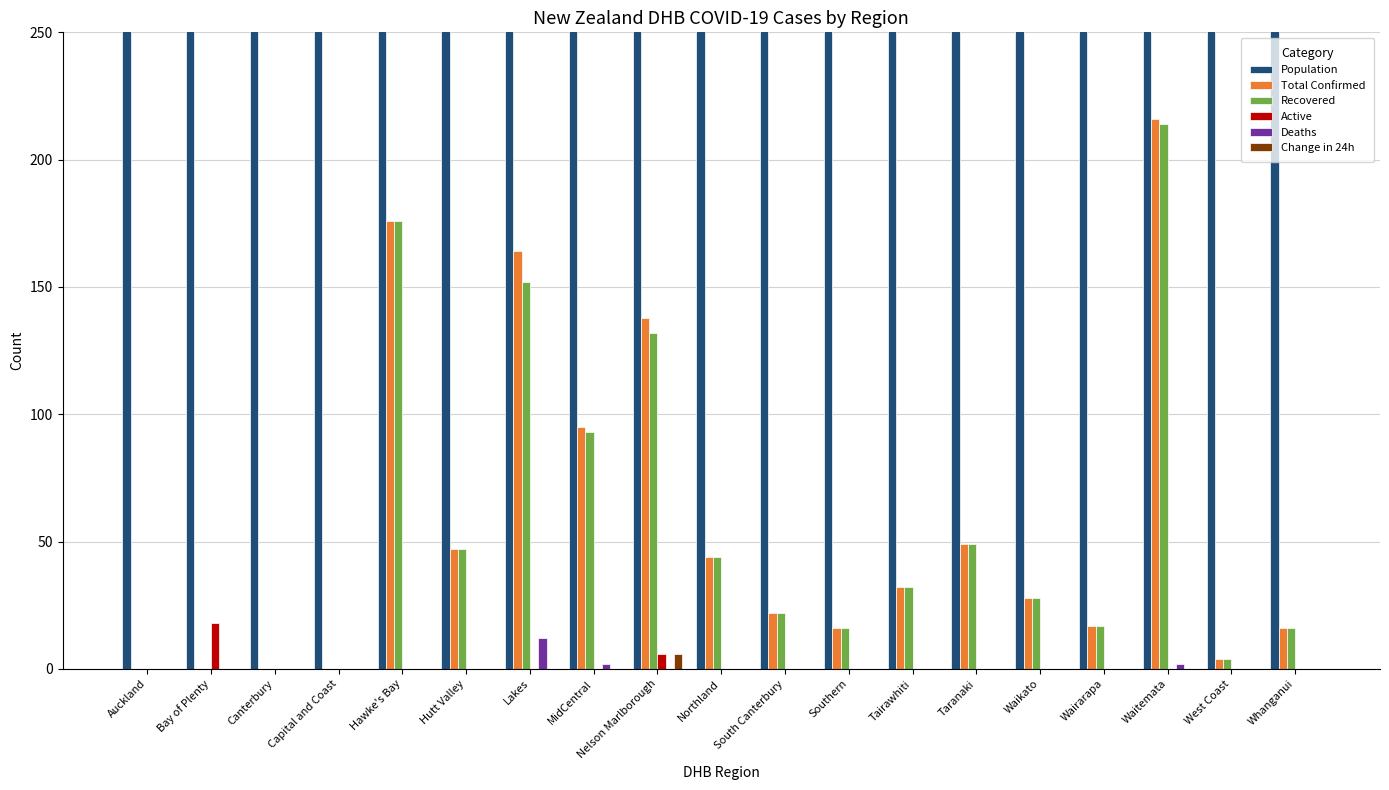

Rank the series at Tairawhiti from highest to lowest value.

Population, Total Confirmed, Recovered, Active, Deaths, Change in 24h